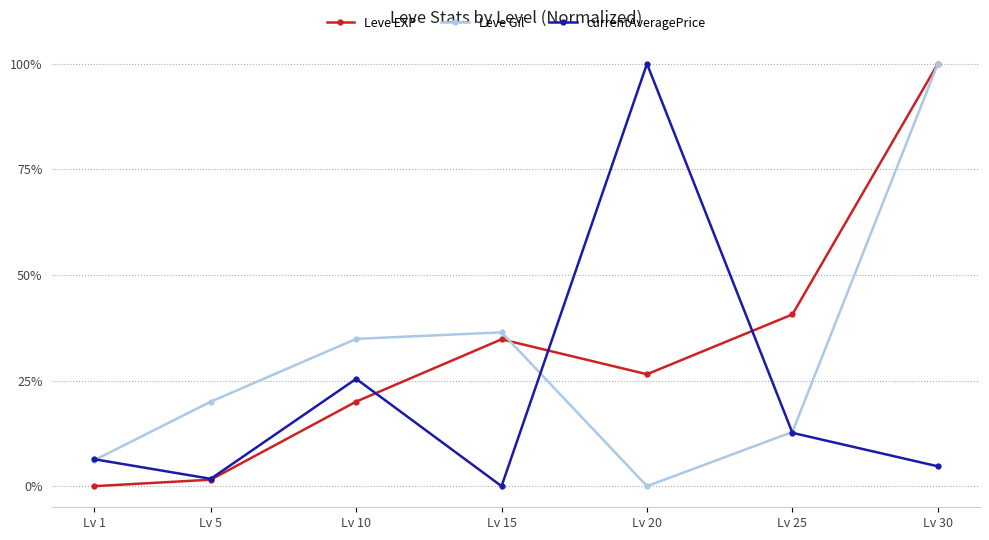

At which category is the sum across all series the highest?

Lv 30